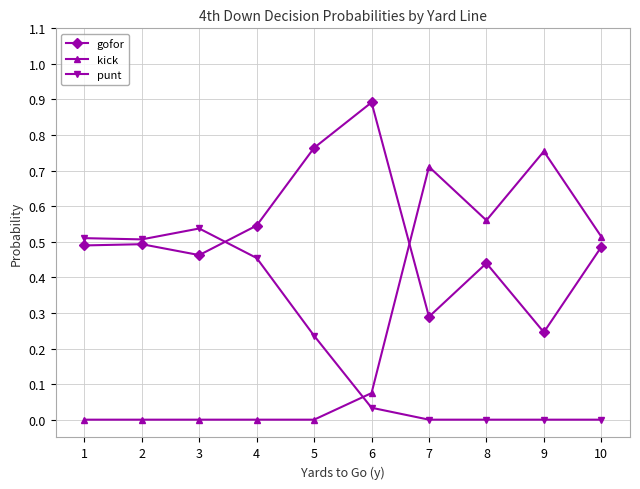

At 5, list the series in order from largest to smallest.

gofor, punt, kick